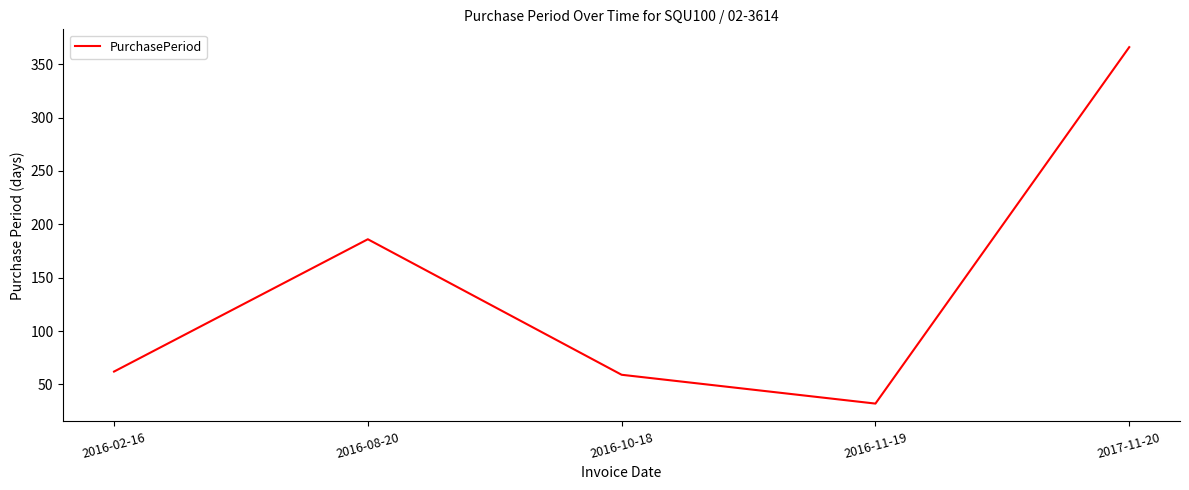

What is the maximum value shown in the chart?

366